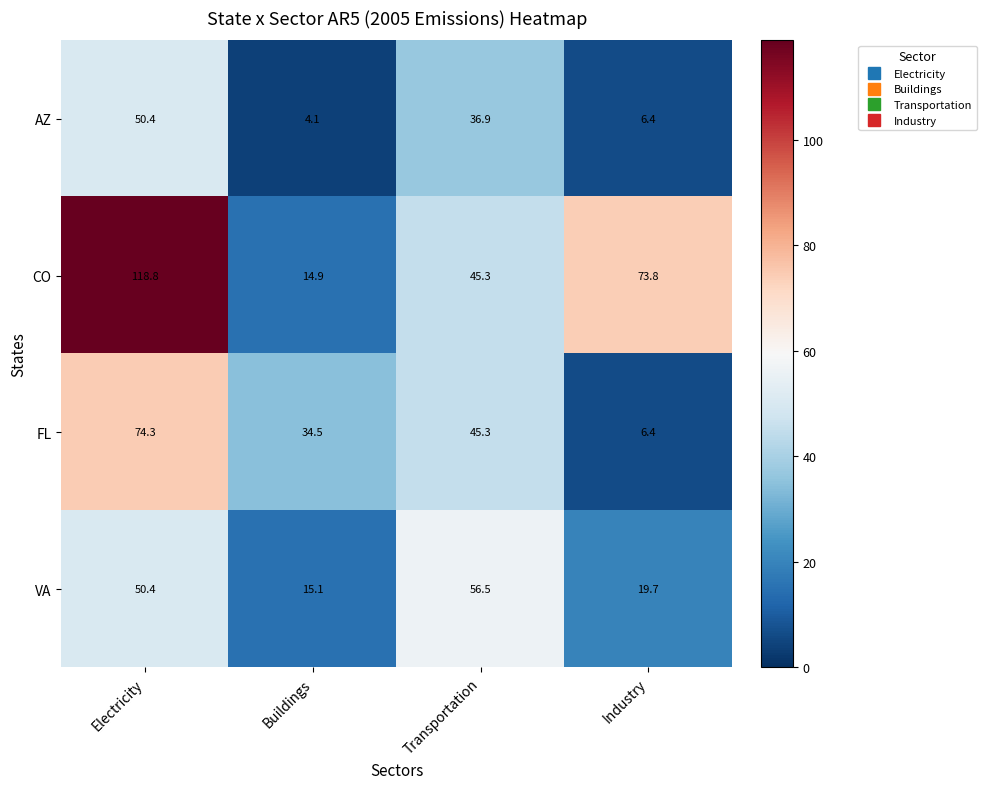

What is the smallest value displayed?

4.1